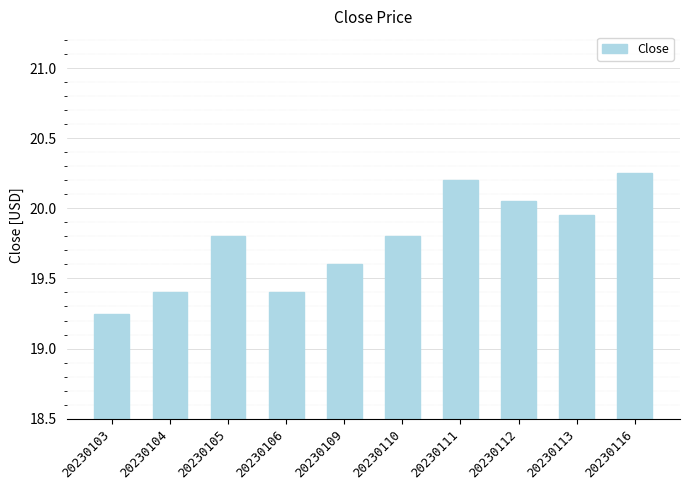

Approximately how many times larger is the value at 20230116 compared to 20230106?

1.0